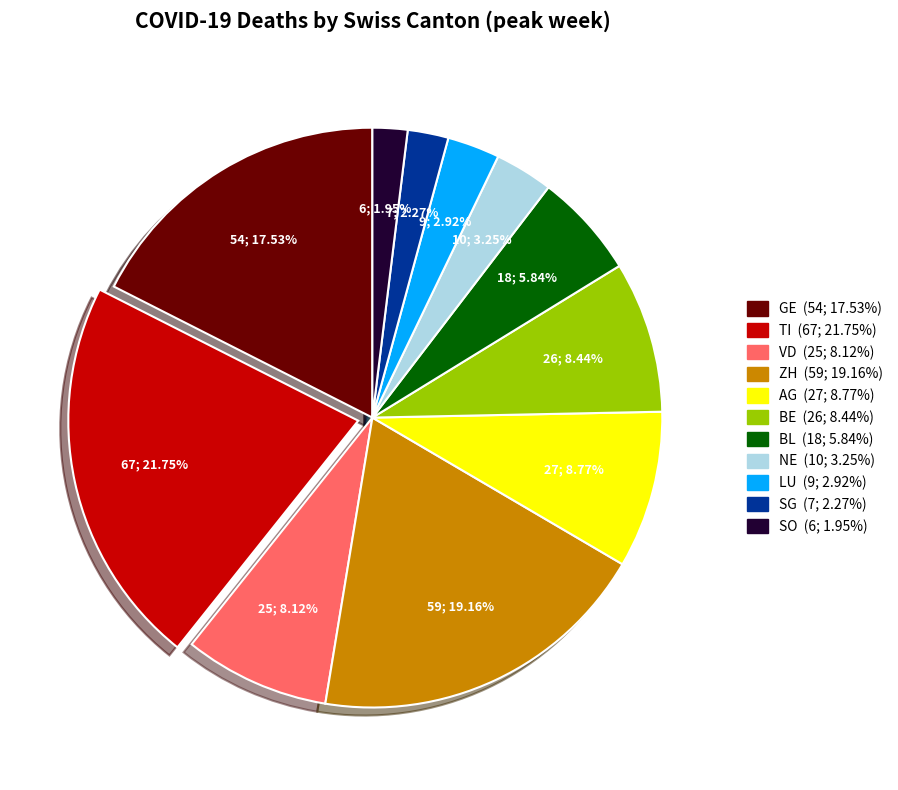

What percentage is the ZH slice, to the nearest percent?

19%